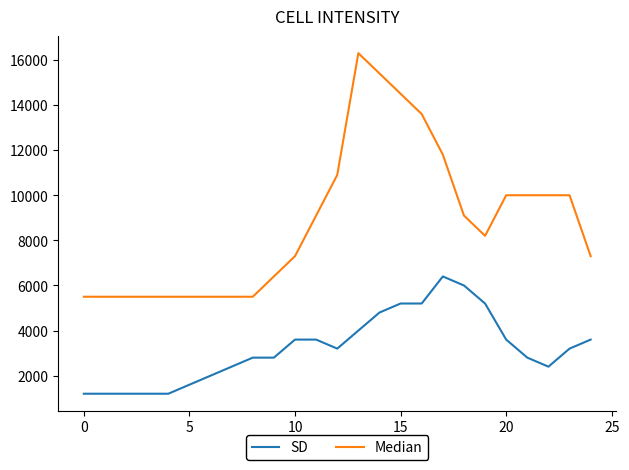

Rank the series by their maximum value, from highest to lowest.

Median, SD